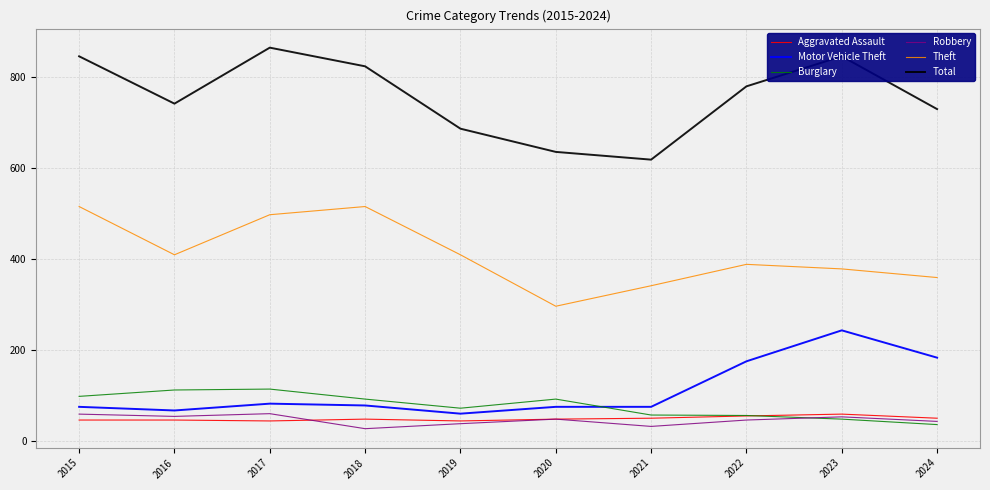

Is it true that Burglary equals 92 at 2020?

True